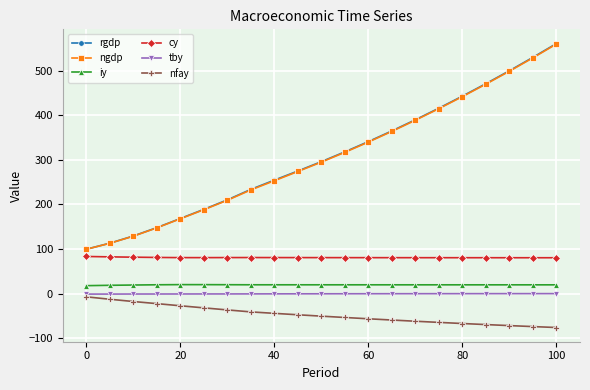

What is the minimum value for iy?

17.8